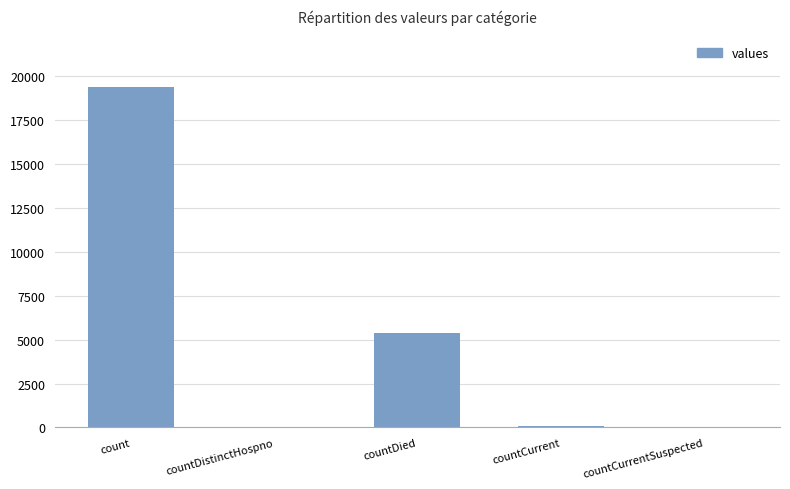

Between count and countCurrent, which is larger?

count